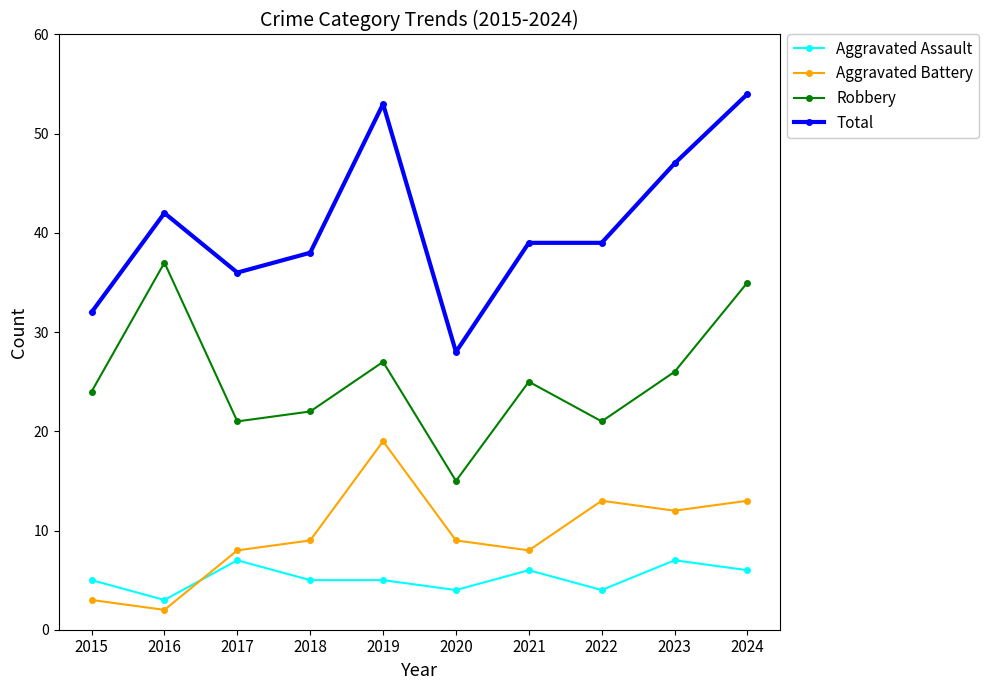

Rank the series by their maximum value, from highest to lowest.

Total, Robbery, Aggravated Battery, Aggravated Assault